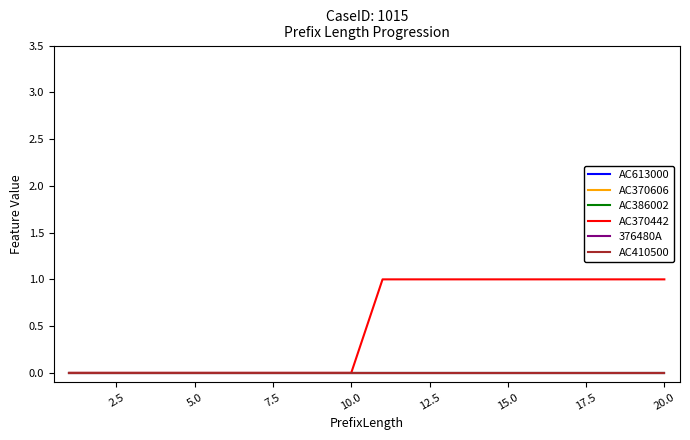

Is this an area chart (filled region under the line)?

No